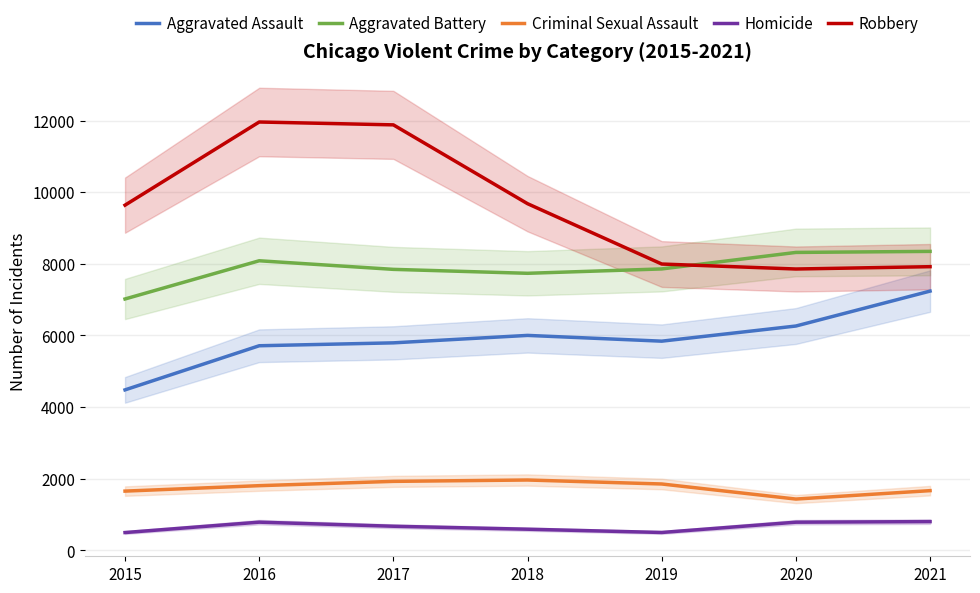

The value of Aggravated Assault at 2020 is 2443. True or false?

False